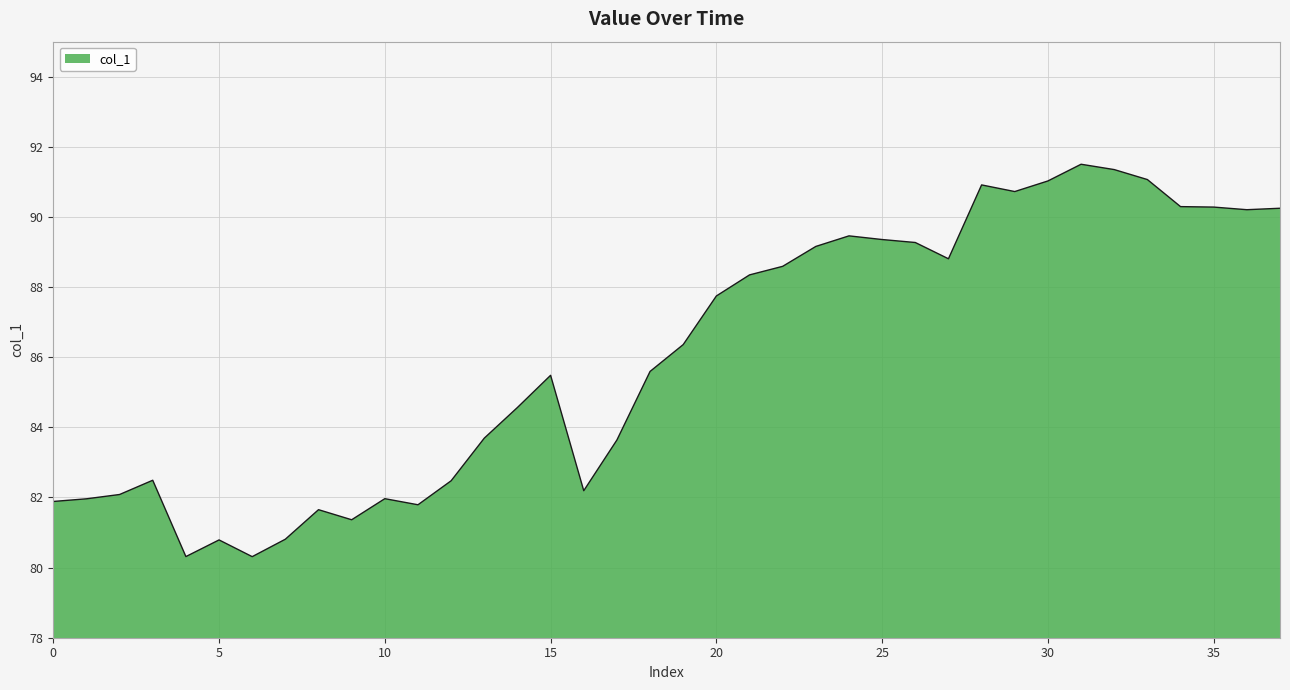

What is the maximum value shown in the chart?

91.5